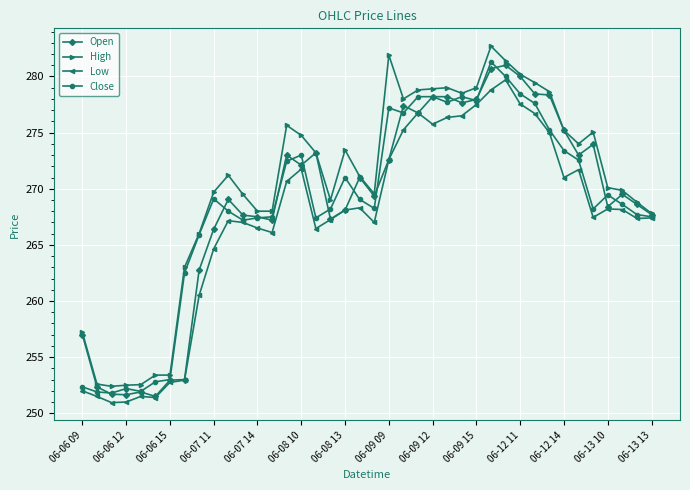

What is the maximum value shown in the chart?

282.7